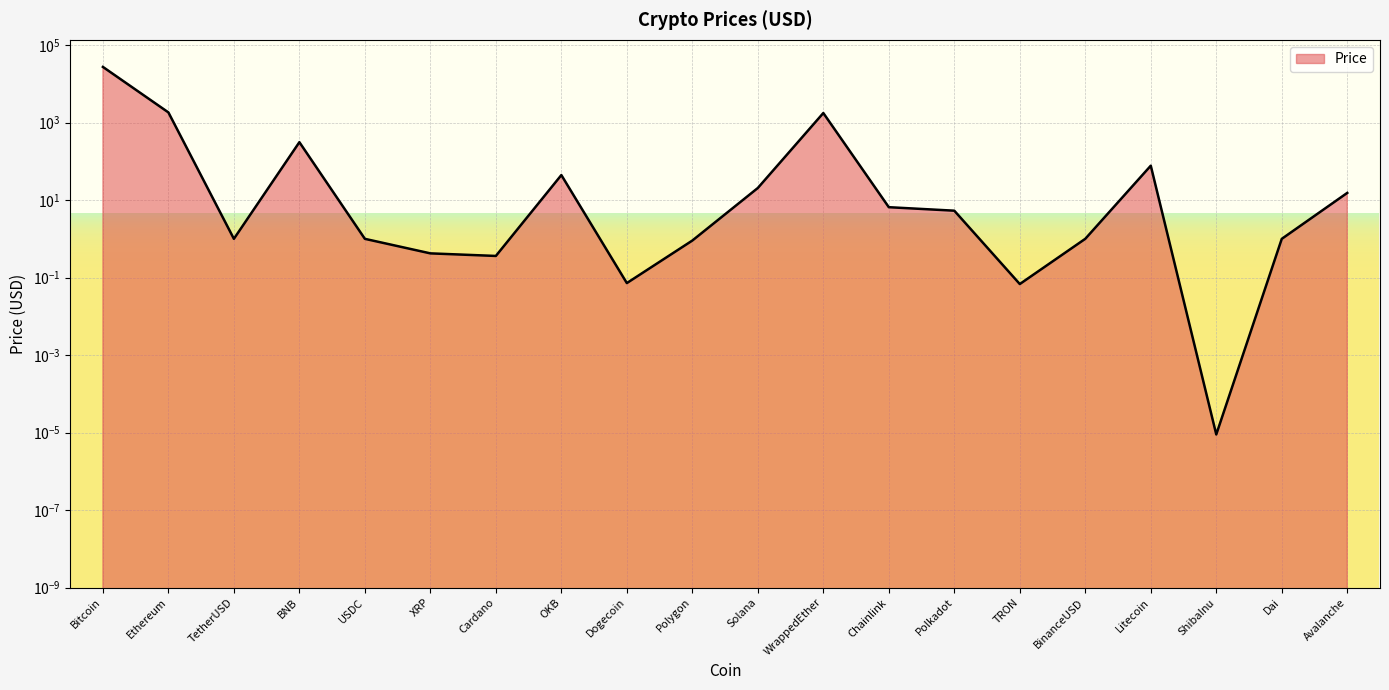

Reading left to right, extract all data points from this chart.

27426.4	1836.0	1.0	313.0	1.0	0.4	0.4	44.3	0.1	0.9	20.6	1769.8	6.6	5.3	0.1	1.0	77.4	0.0	1.0	15.4